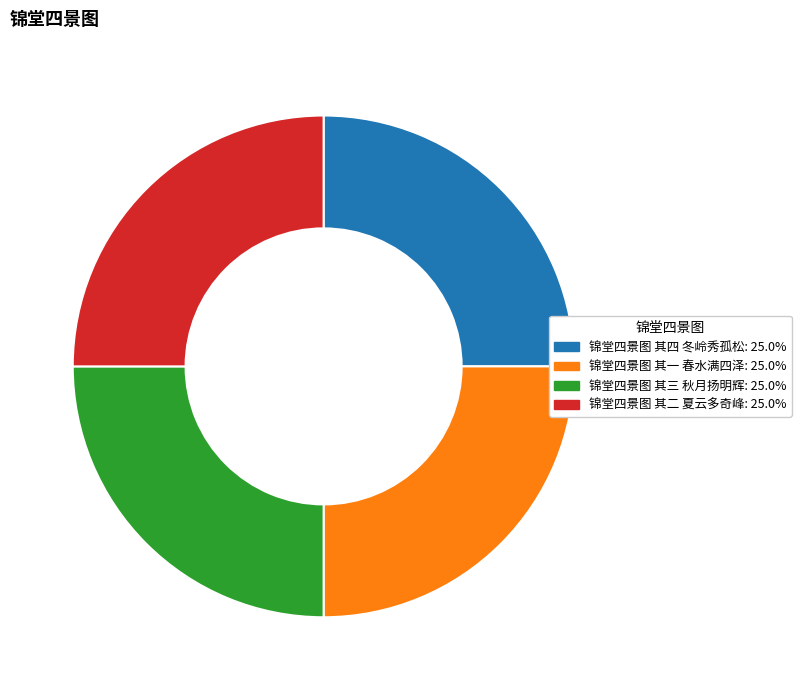

What is the ratio of the value at 锦堂四景图 其三 秋月扬明辉 to the value at 锦堂四景图 其一 春水满四泽?

1.0